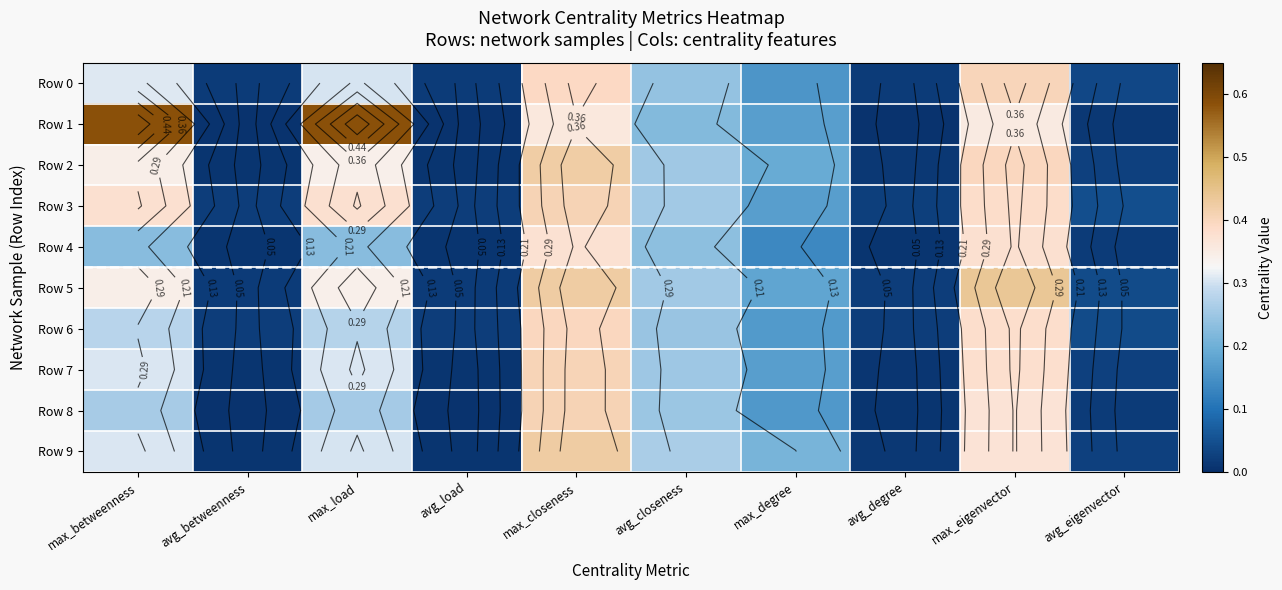

Between max_degree and max_eigenvector, which series saw the biggest shift?

Row 5